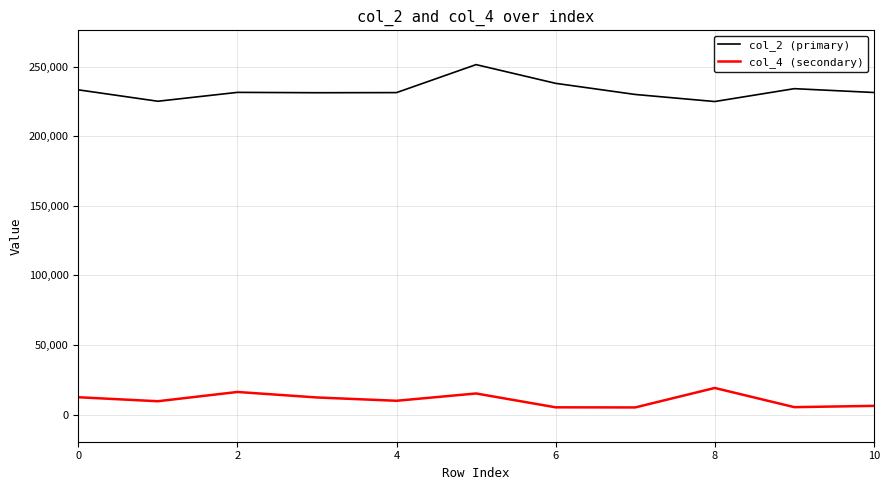

Count the number of categories in the chart.

11